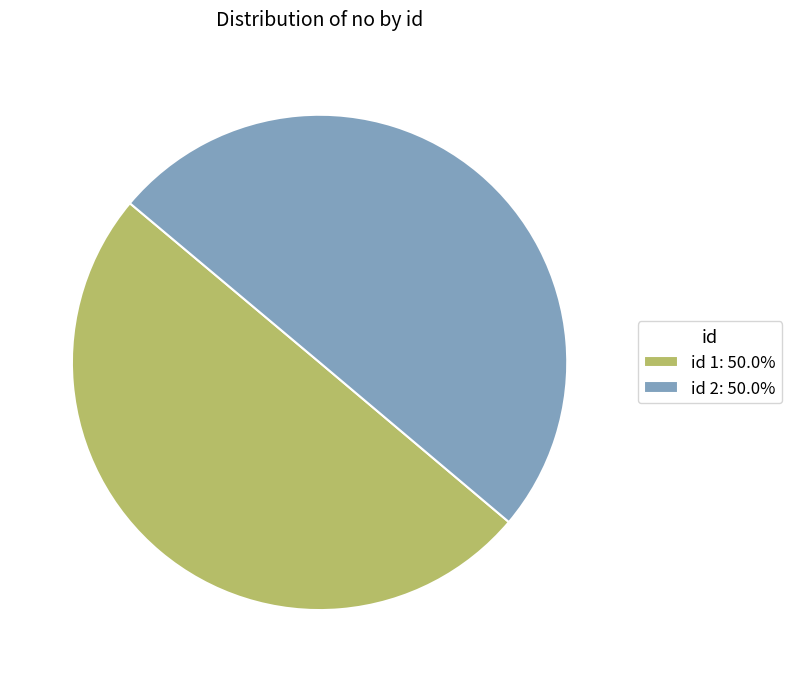

What is the ratio of the value at id 2: 50.0% to the value at id 1: 50.0%?

1.0